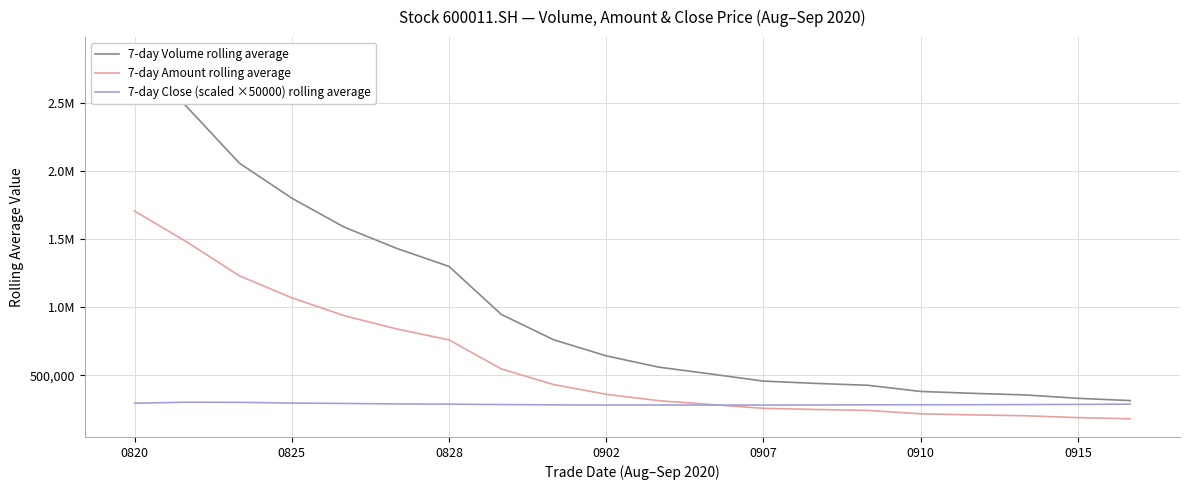

Is it true that 7-day Volume rolling average equals 223853.9 at 14?

False